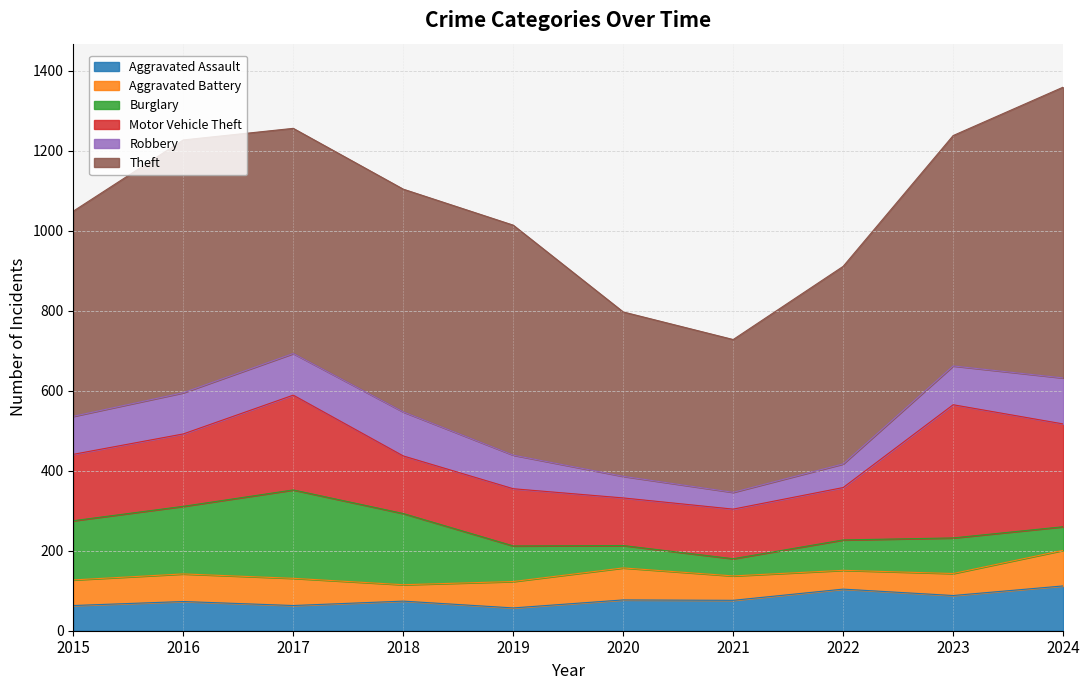

Rank the series at 2020 from lowest to highest value.

Robbery, Burglary, Aggravated Assault, Aggravated Battery, Motor Vehicle Theft, Theft